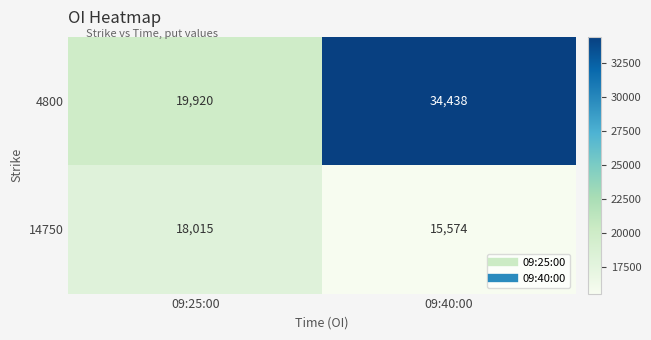

The 4800 series shows 19920 at 09:25:00. True or false?

True